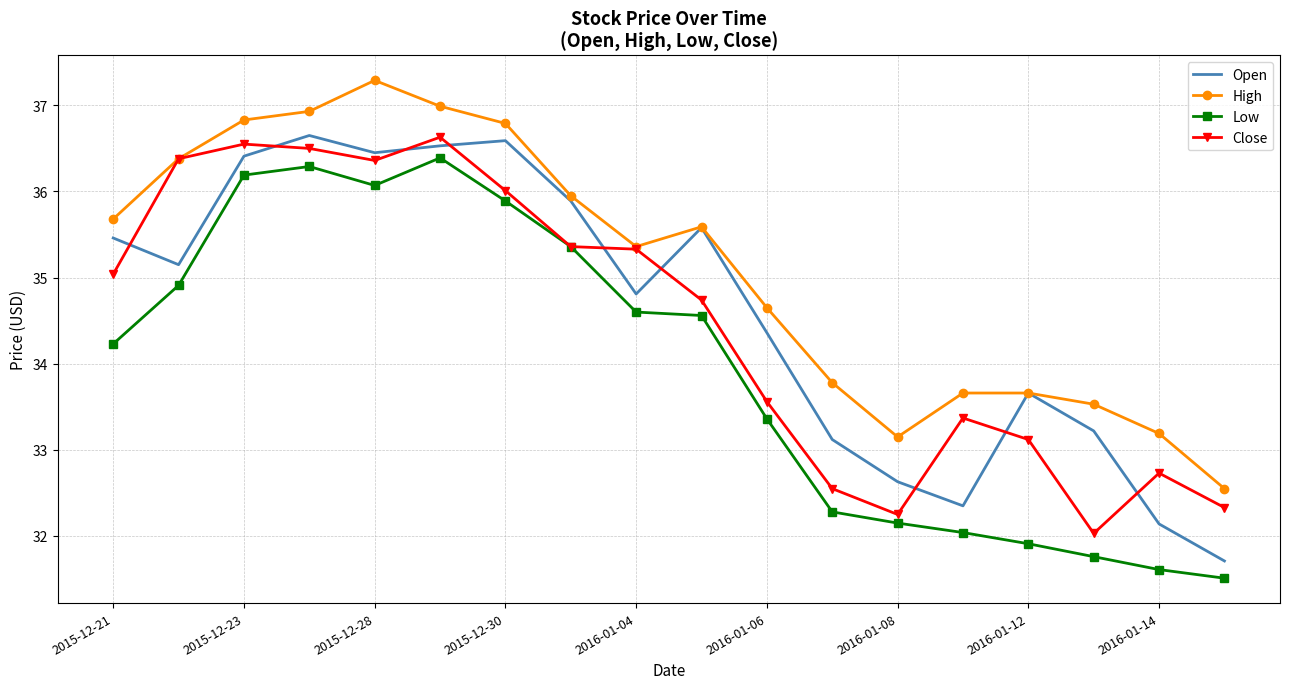

How many categories are shown in the chart?

18